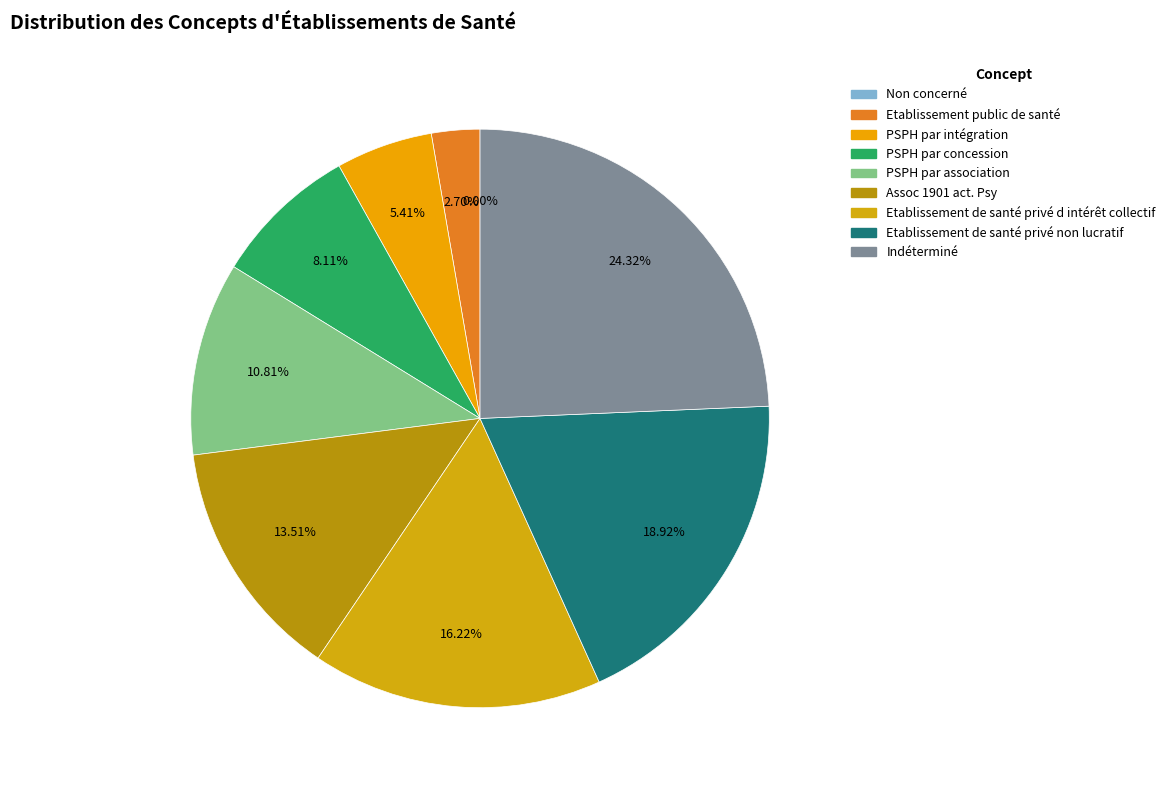

Is the sum of PSPH par intégration and Non concerné greater than half?

No